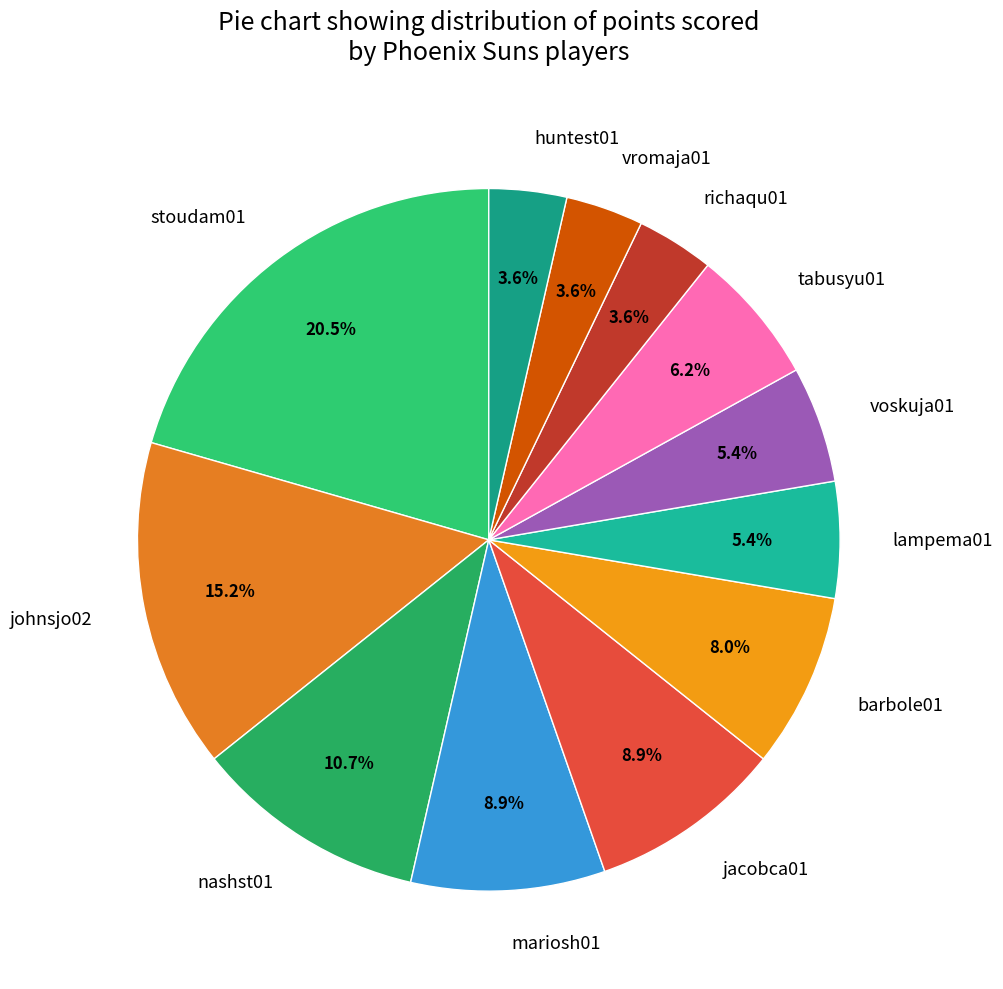

Does any single category account for the majority?

No